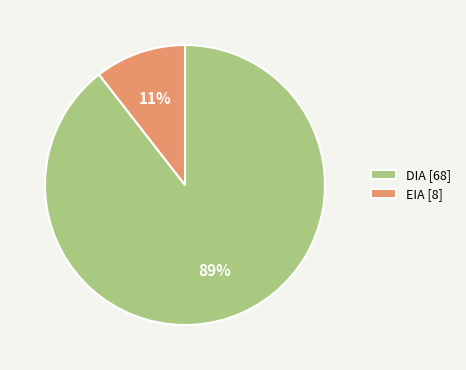

Which category has the biggest portion of the pie?

DIA